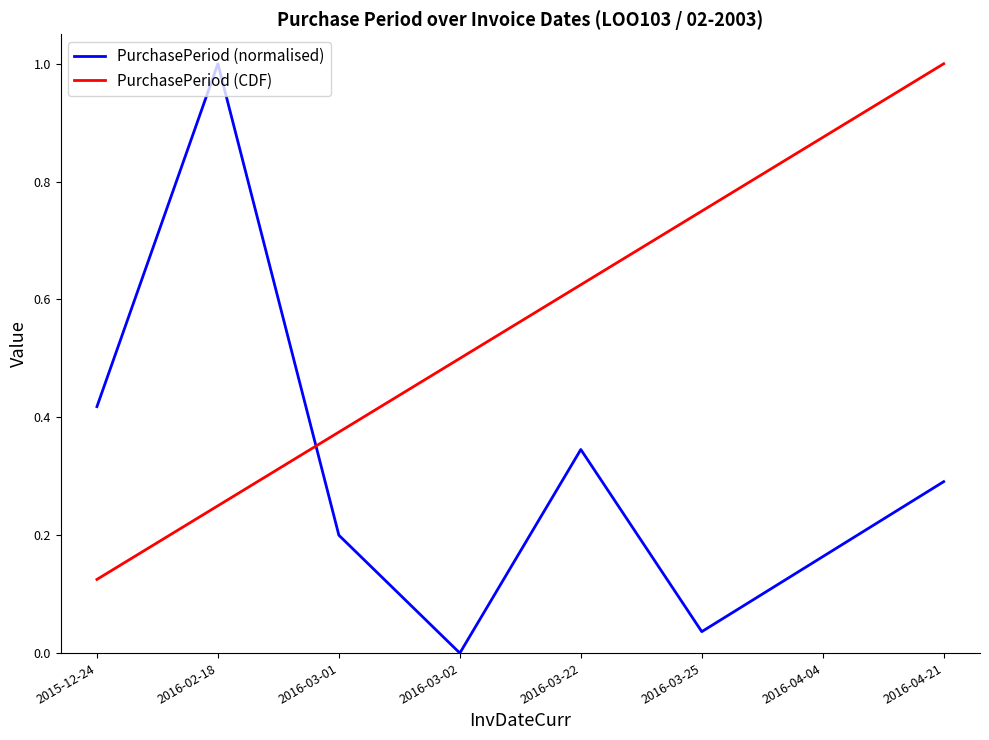

What position from the right is 2016-03-02?

5